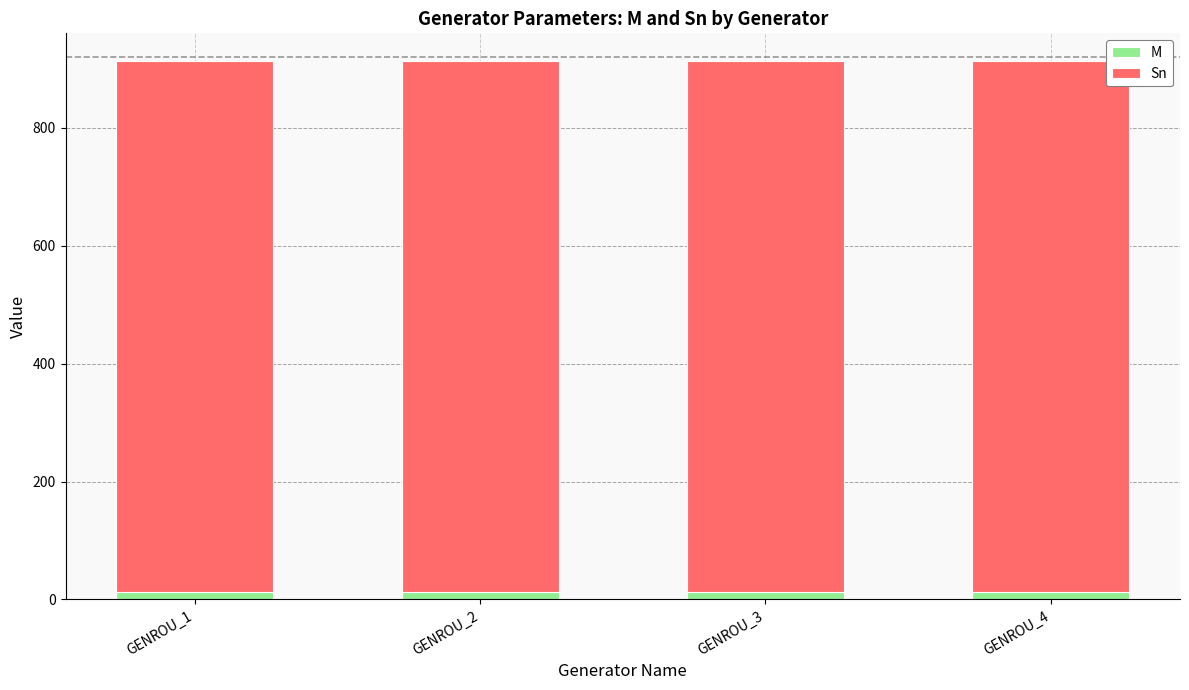

What is the average value of the M series?

12.7